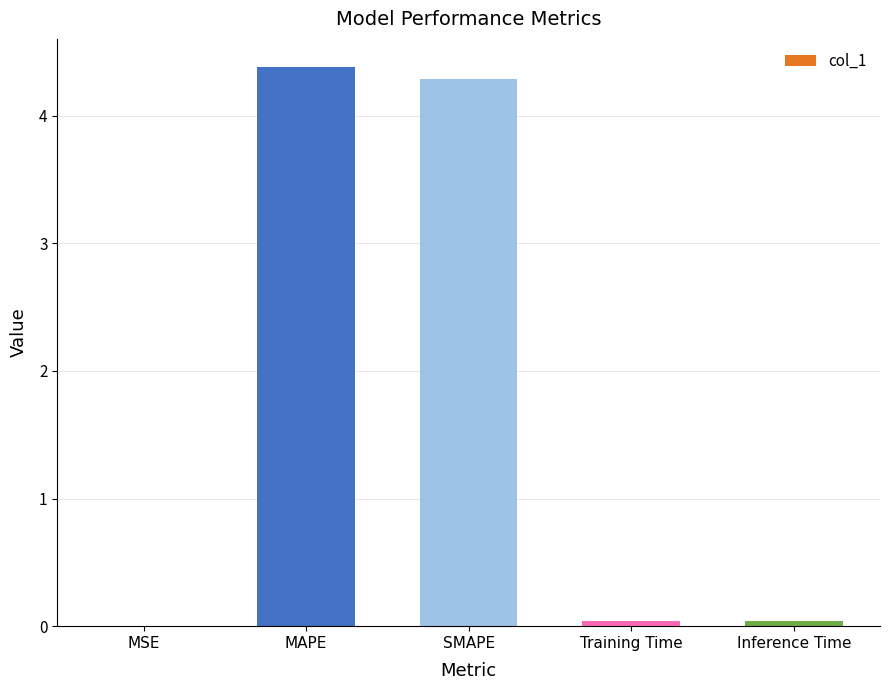

Which category has the highest value across all series?

MAPE